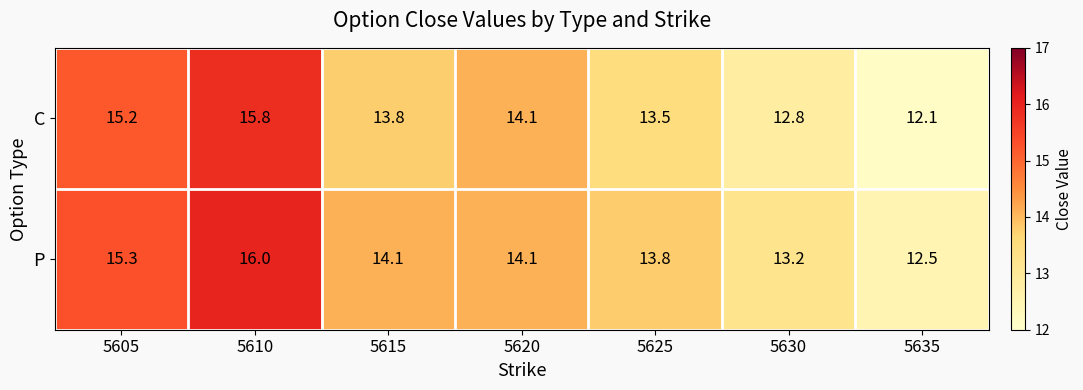

At which category is the sum across all series the highest?

5610